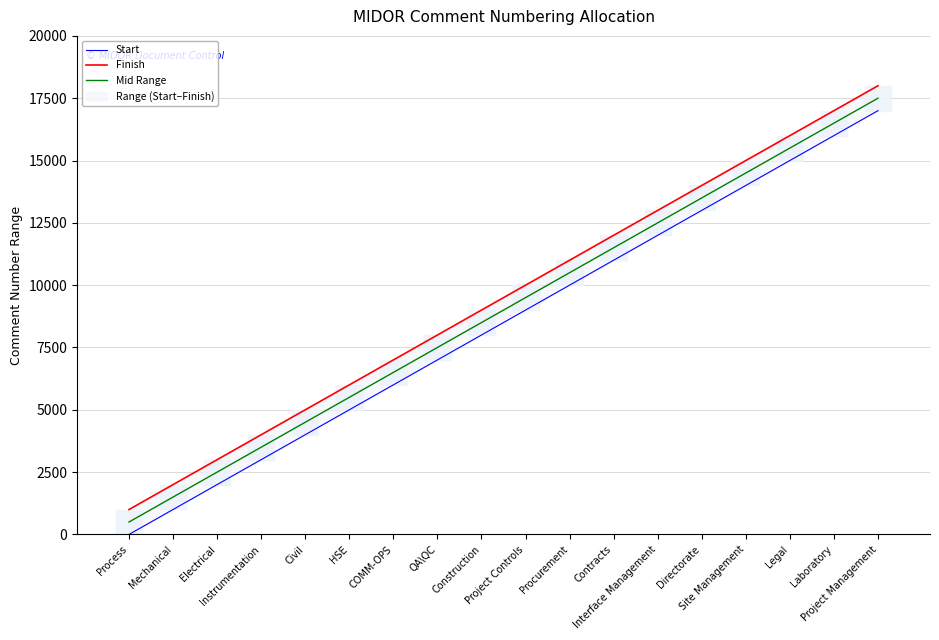

Reading right to left, list all the values displayed in this chart.

Start: 17001.0	16001.0	15001.0	14001.0	13001.0	12001.0	11001.0	10001.0	9001.0	8001.0	7001.0	6001.0	5001.0	4001.0	3001.0	2001.0	1001.0	1.0
Finish: 18000.0	17000.0	16000.0	15000.0	14000.0	13000.0	12000.0	11000.0	10000.0	9000.0	8000.0	7000.0	6000.0	5000.0	4000.0	3000.0	2000.0	1000.0
Mid Range: 17500.5	16500.5	15500.5	14500.5	13500.5	12500.5	11500.5	10500.5	9500.5	8500.5	7500.5	6500.5	5500.5	4500.5	3500.5	2500.5	1500.5	500.5